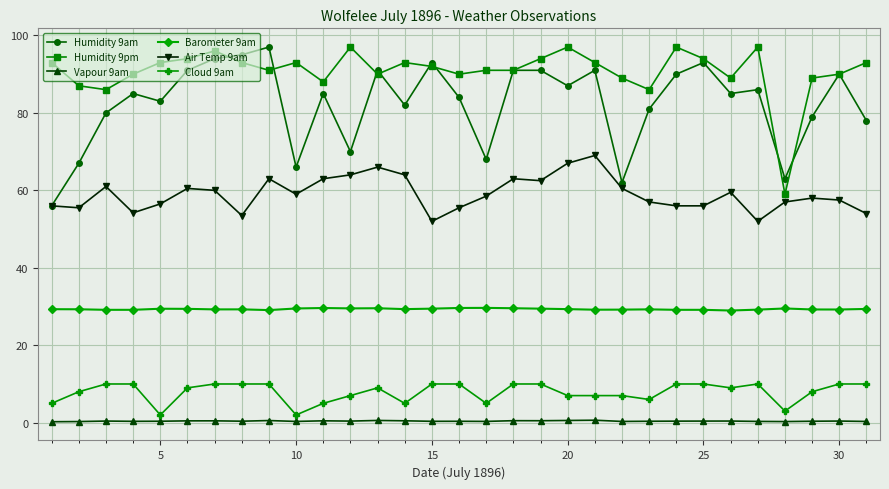

Which series has the largest total across all categories?

Humidity 9pm